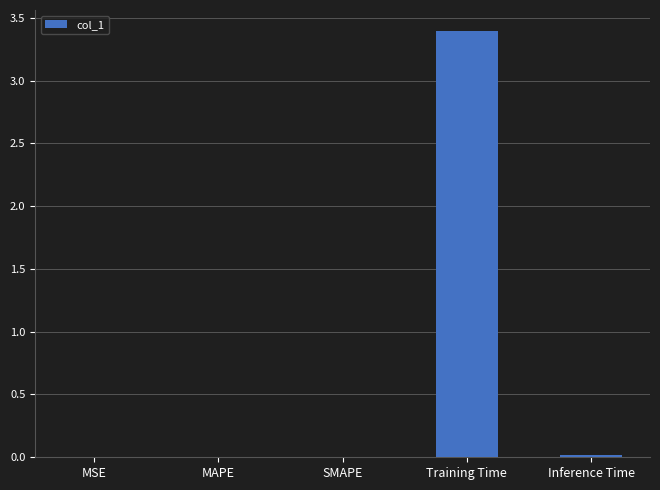

What is the average value?

0.7